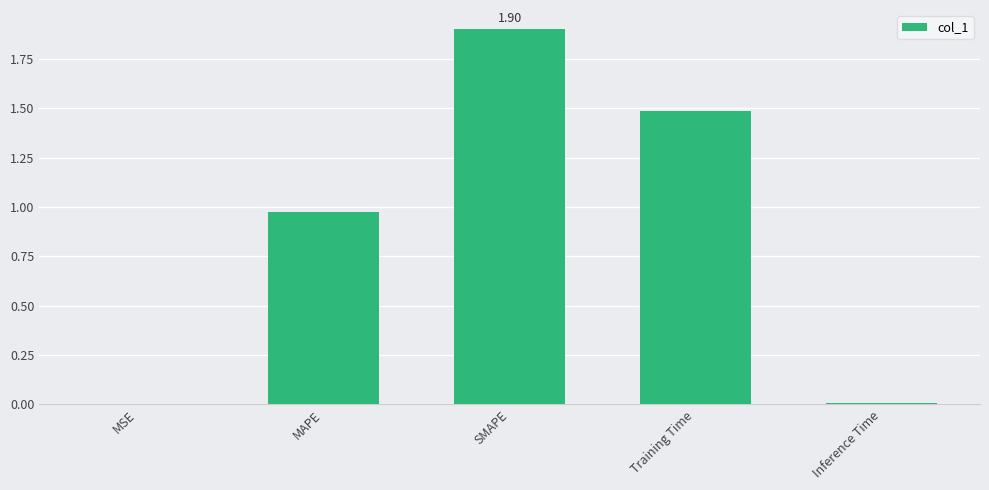

Between MAPE and Training Time, which is larger?

Training Time